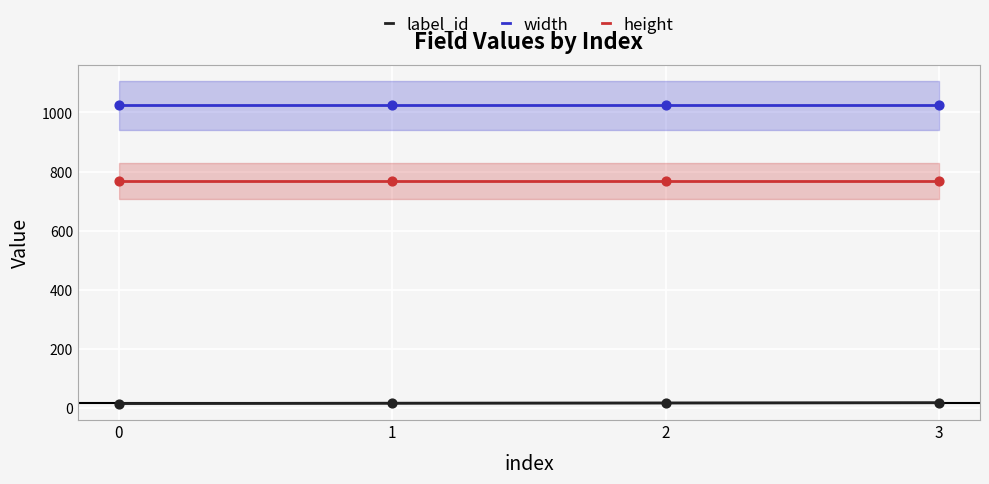

What are all the series names shown in the legend?

label_id, width, height